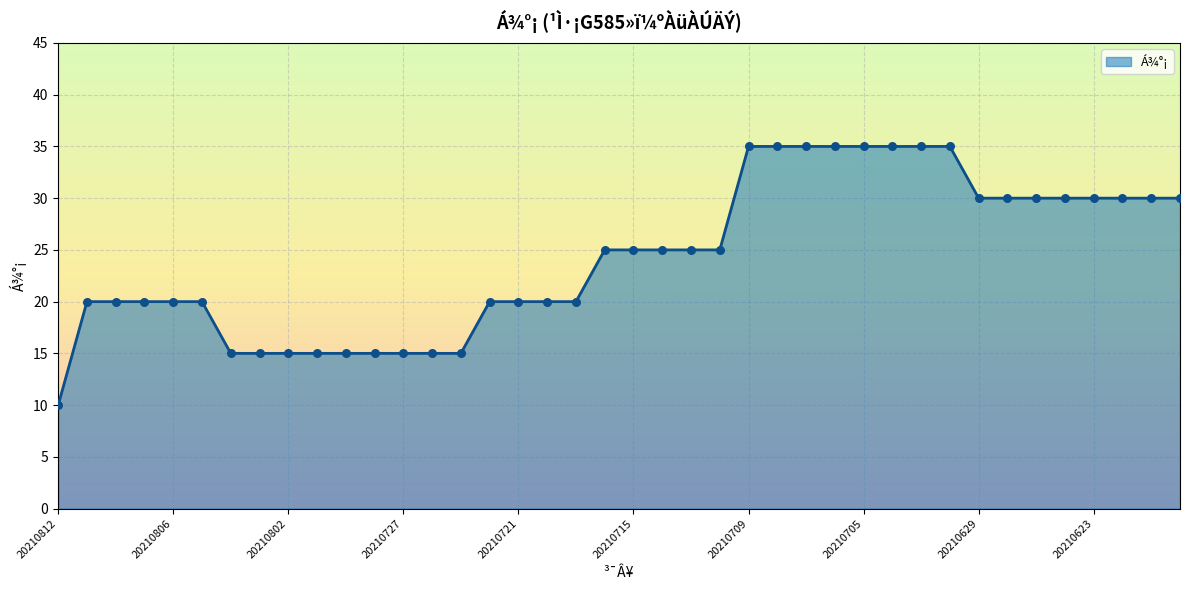

What is the difference between the maximum and minimum values?

25